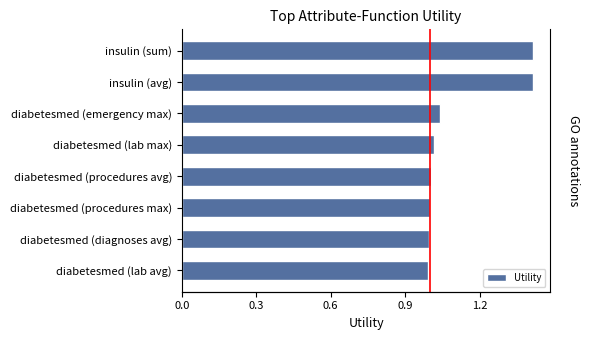

Is it true that the value at diabetesmed (procedures avg) is 1.4?

False